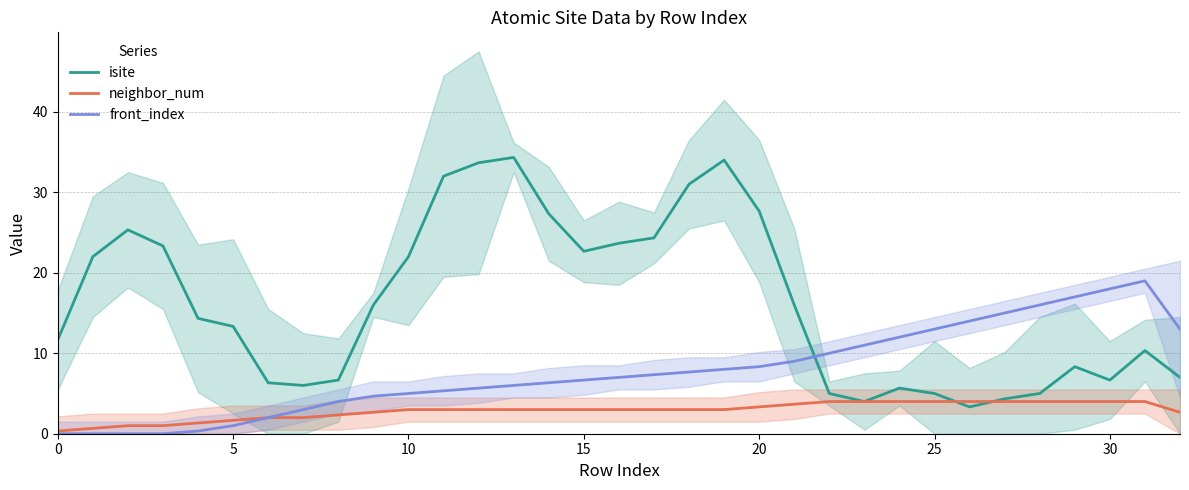

What is the highest value of the isite series?

34.3